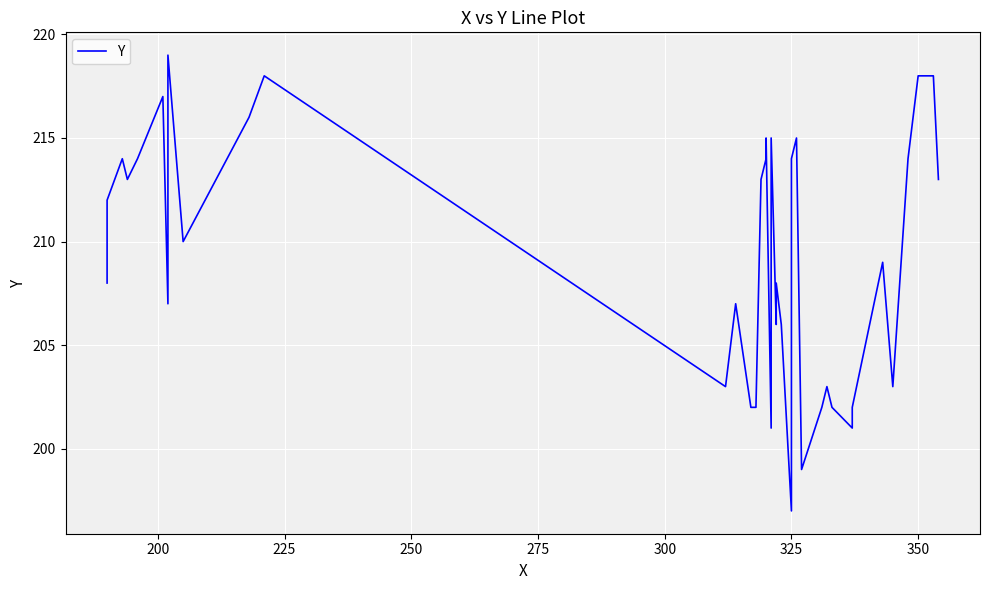

What is the greatest value displayed?

219